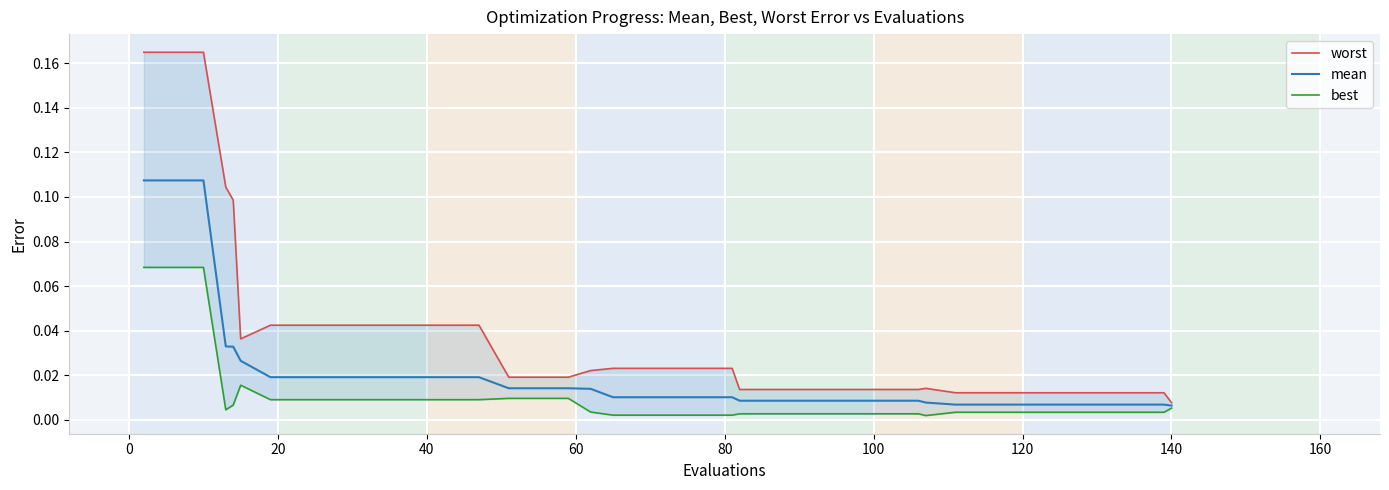

What is the label of the 36th point from the right?

60